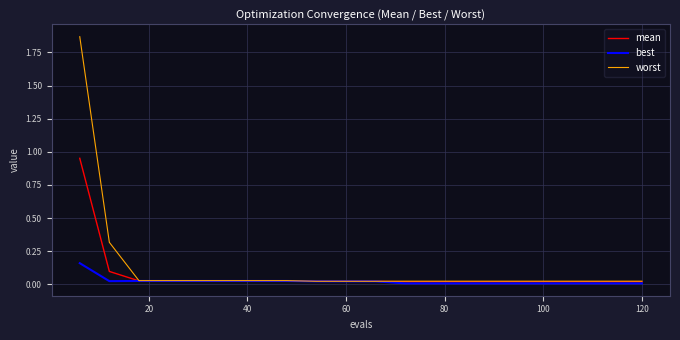

List the series in order of their peak value, highest first.

worst, mean, best